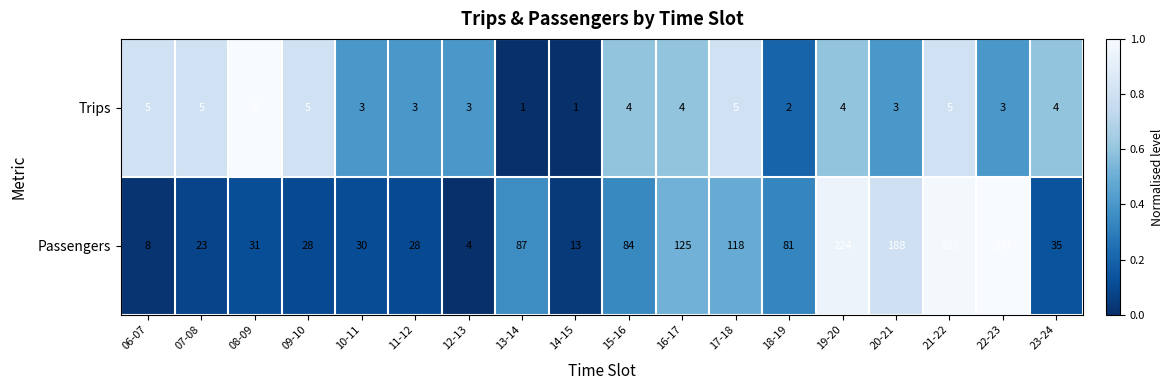

The value of Trips at 08-09 is 4. True or false?

False